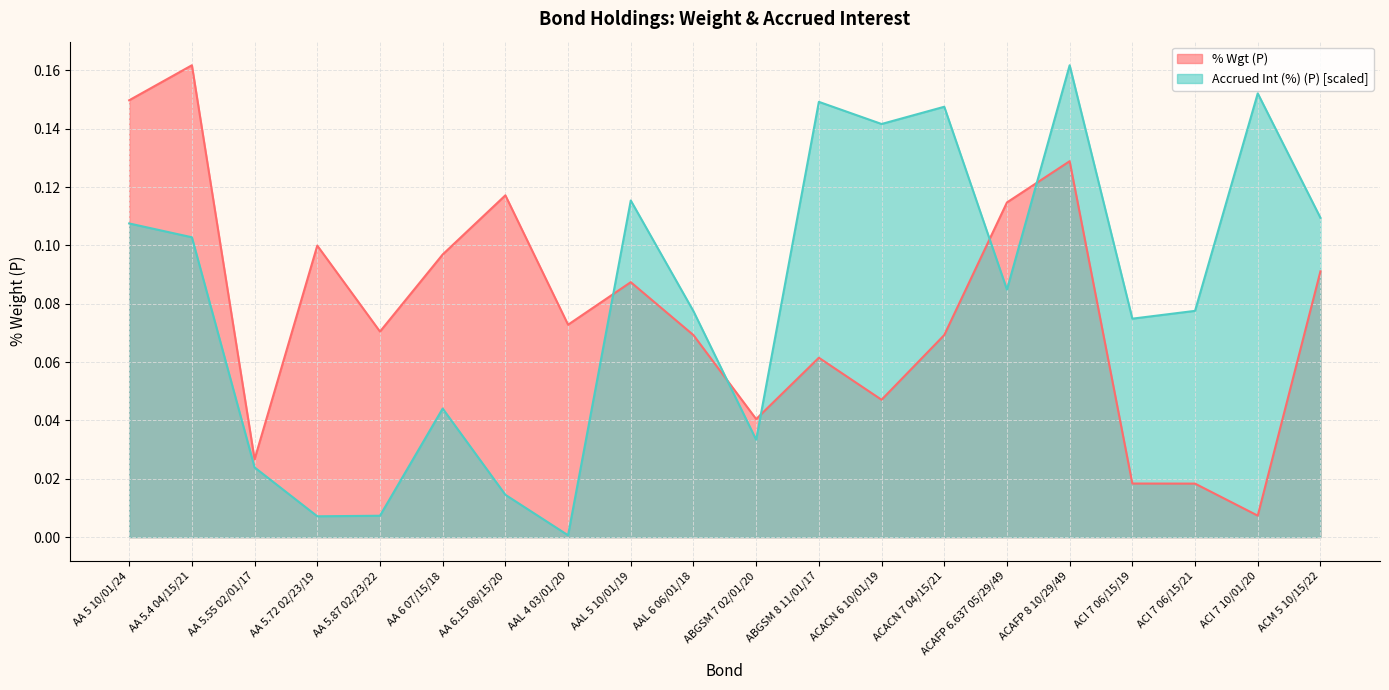

What is the maximum value for Accrued Int (%) (P)?

0.2